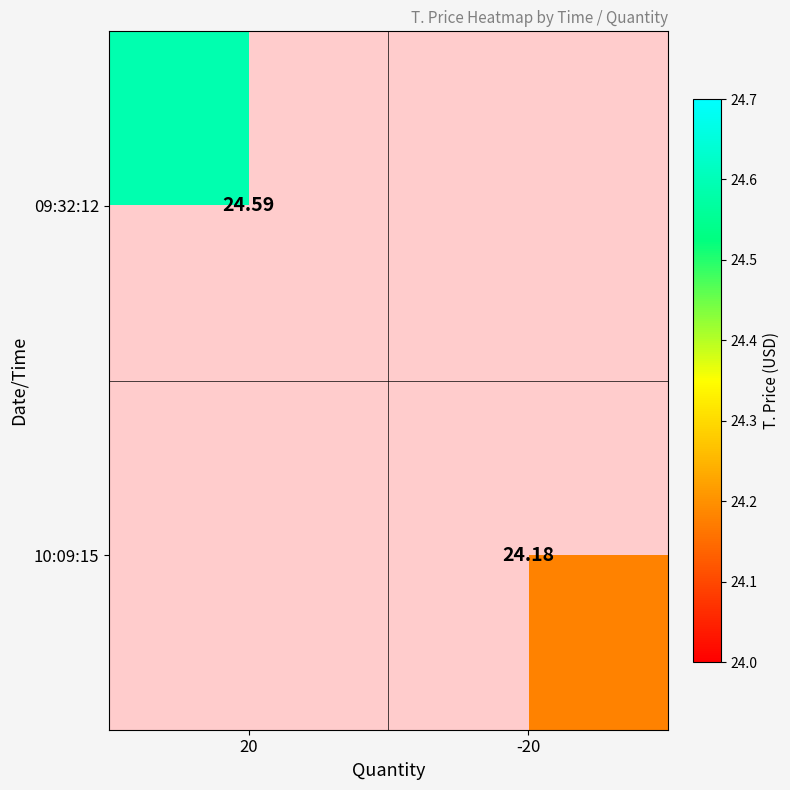

Is the value of 09:32:12 at 20 greater than the value of 10:09:15 at -20?

Yes